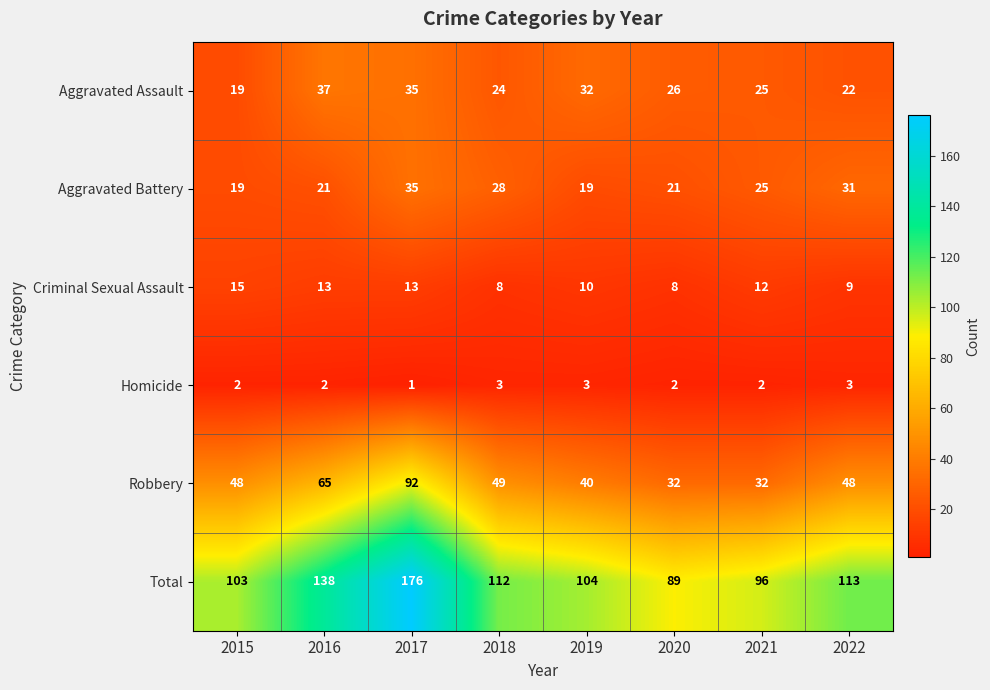

At how many categories does at least one series exceed 49?

8